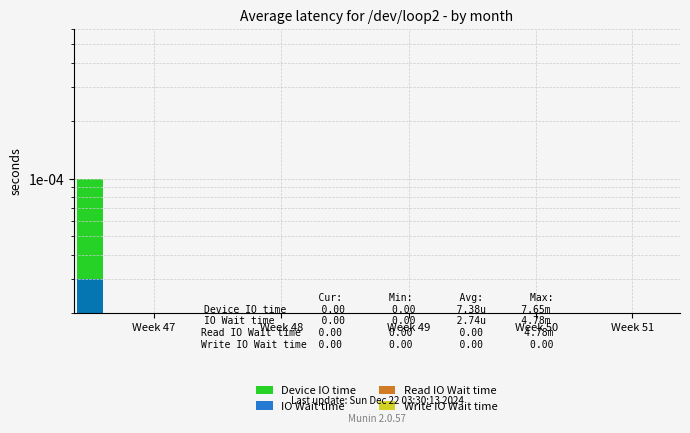

What is the label of the 19th bar from the right?

Week 47